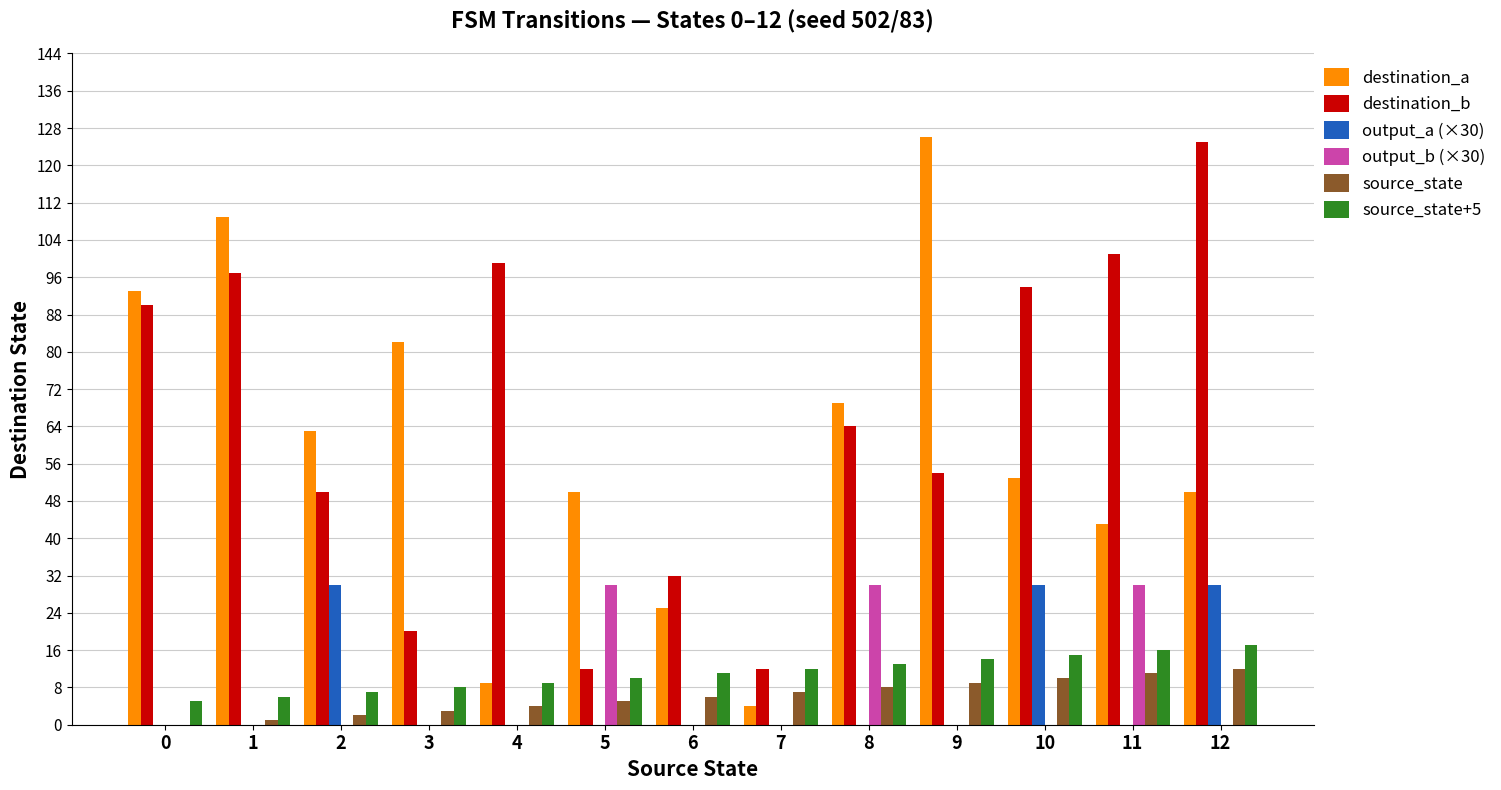

What is the sum of all destination_a values?

776